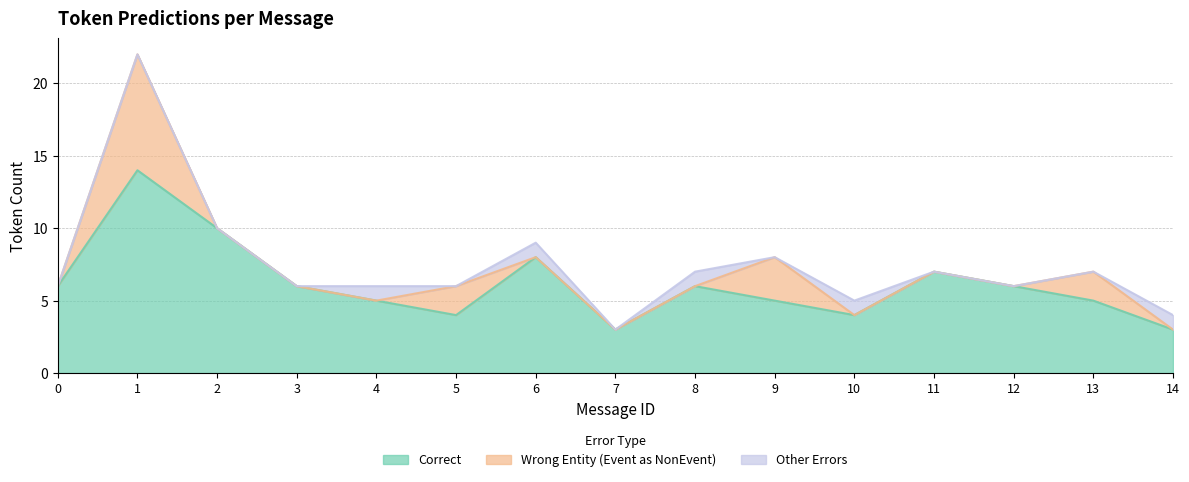

How many lines are shown in the chart?

3